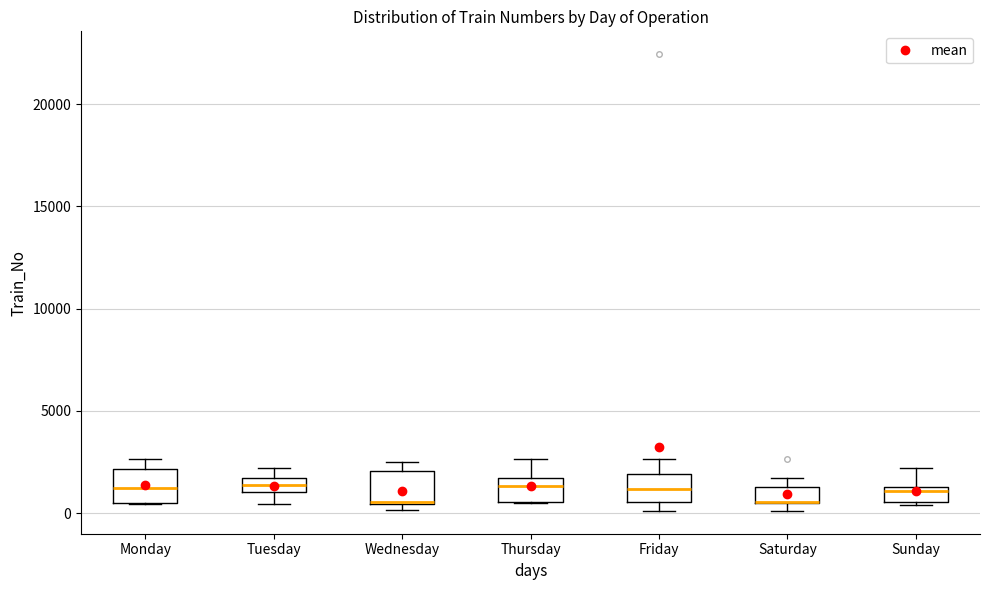

Where does the upper whisker of the box for Sunday end on the y-axis? The values are not printed on the chart, so give them approximately, as read against the axis.

2000